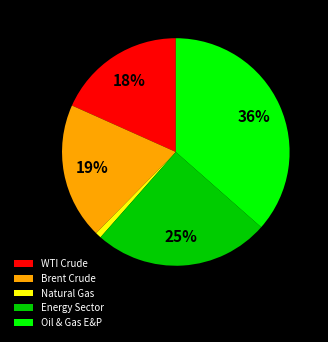

How many segments does this pie chart have?

5